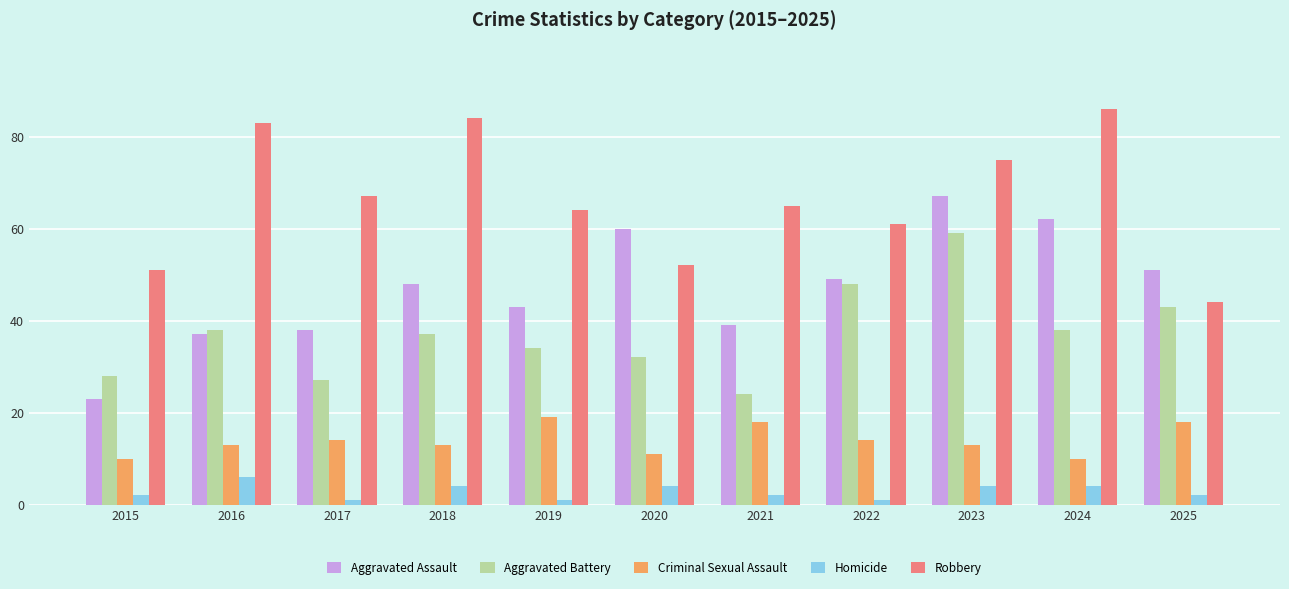

The Aggravated Battery series shows 34 at 2019. True or false?

True